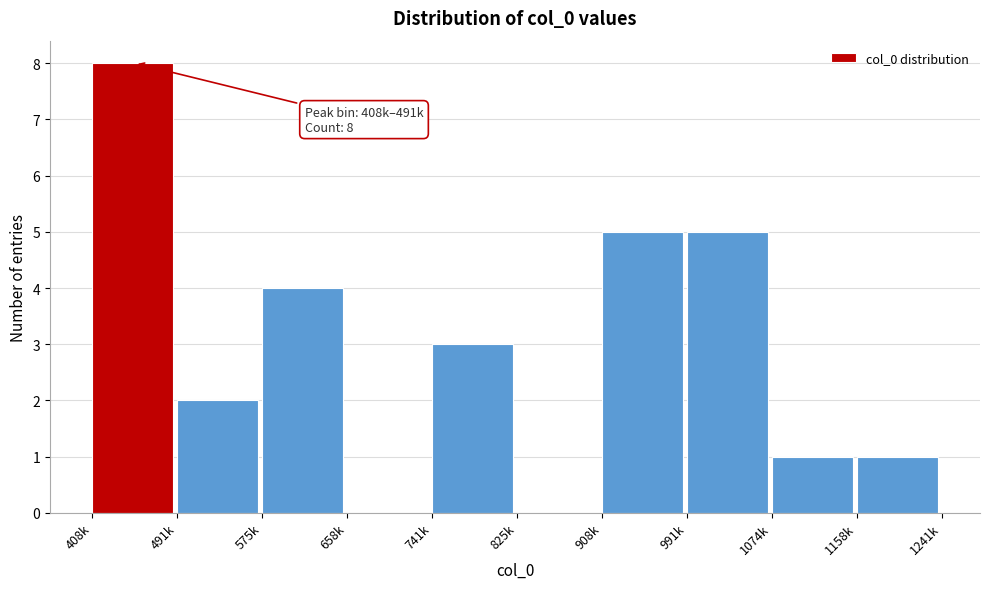

Reading left to right, extract all data points from this chart.

408k=8	491k=2	575k=4	658k=0	741k=3	825k=0	908k=5	991k=5	1074k=1	1158k=1